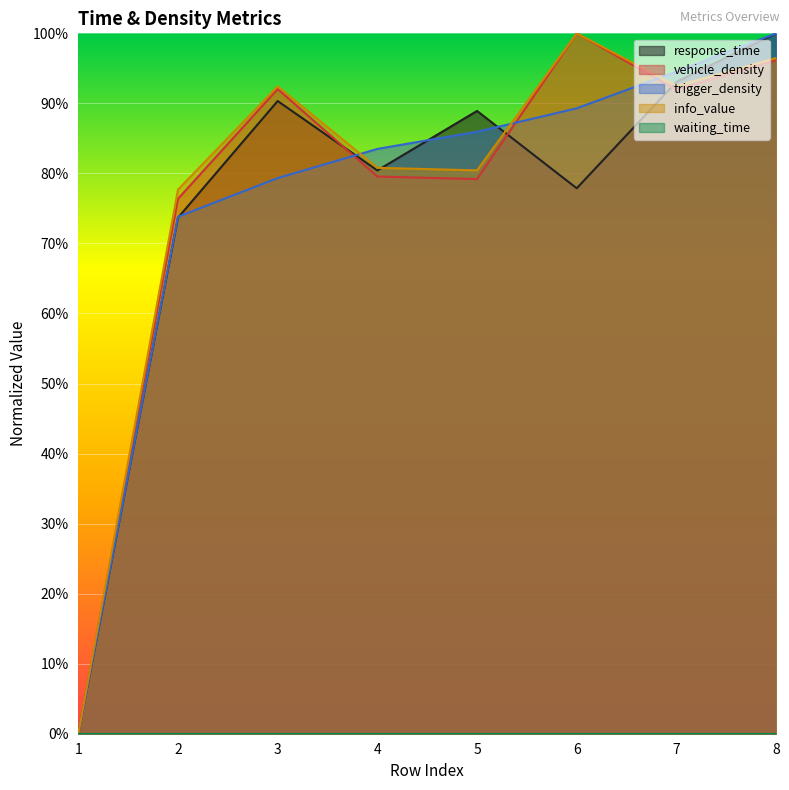

What is the difference between the info_value values at 3 and 5?

0.1